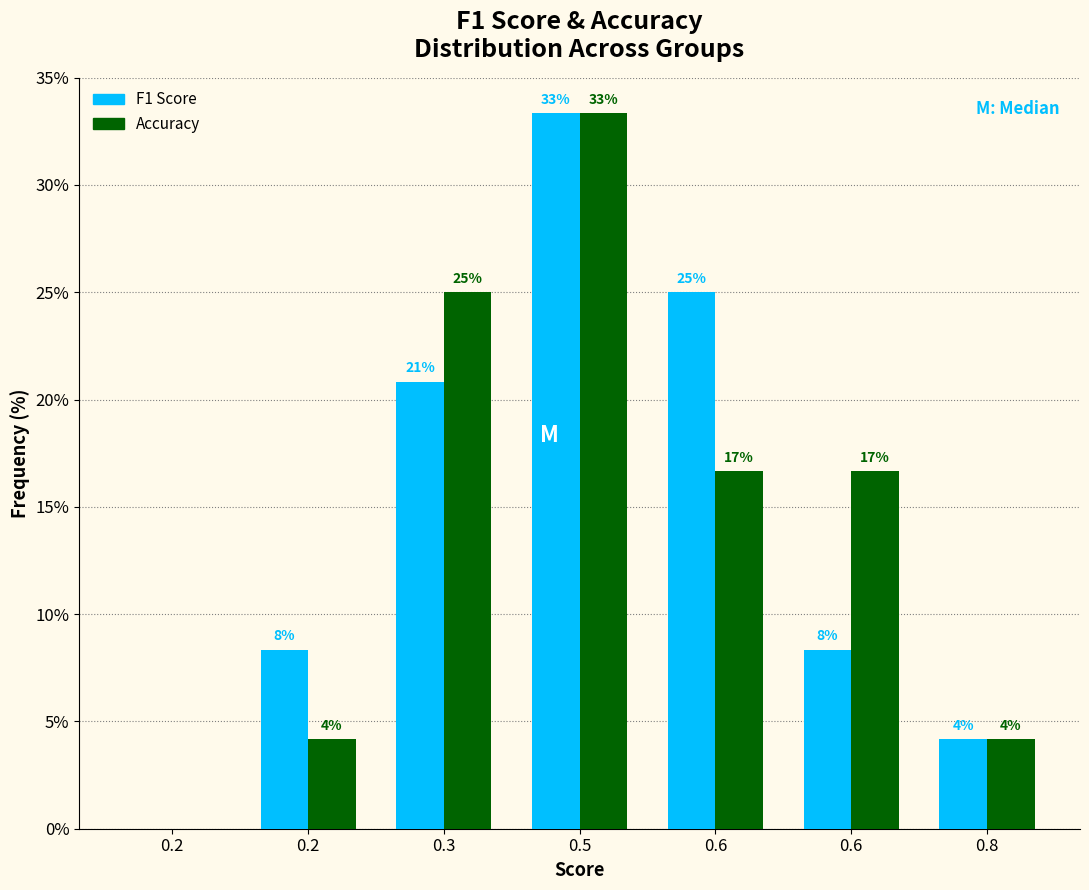

How many groups of bars are there?

7